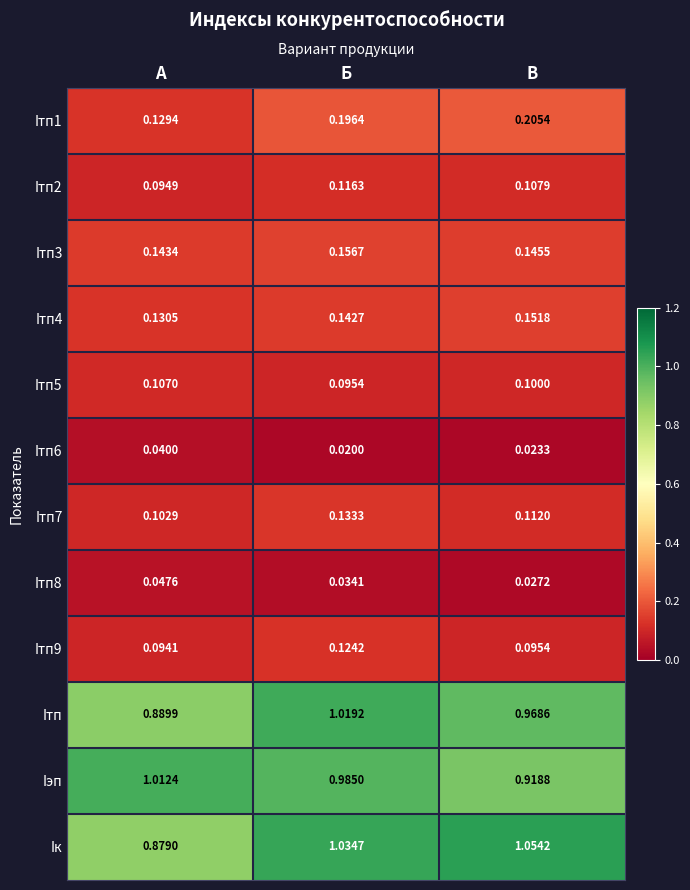

Which series has the largest total across all categories?

Iк